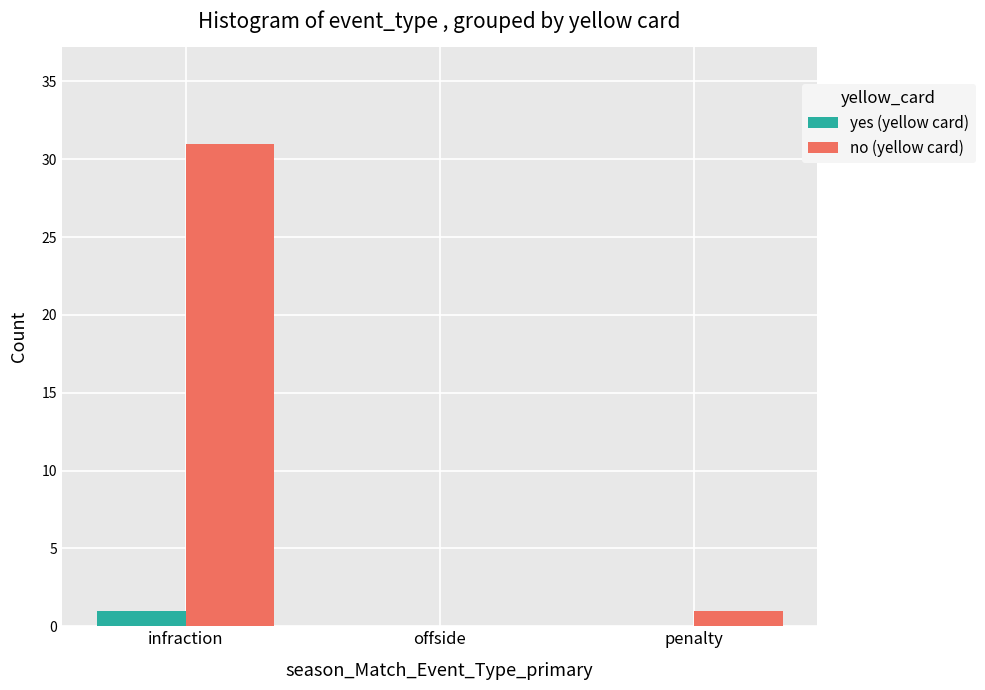

Which series has the largest range (max minus min)?

no (yellow card)